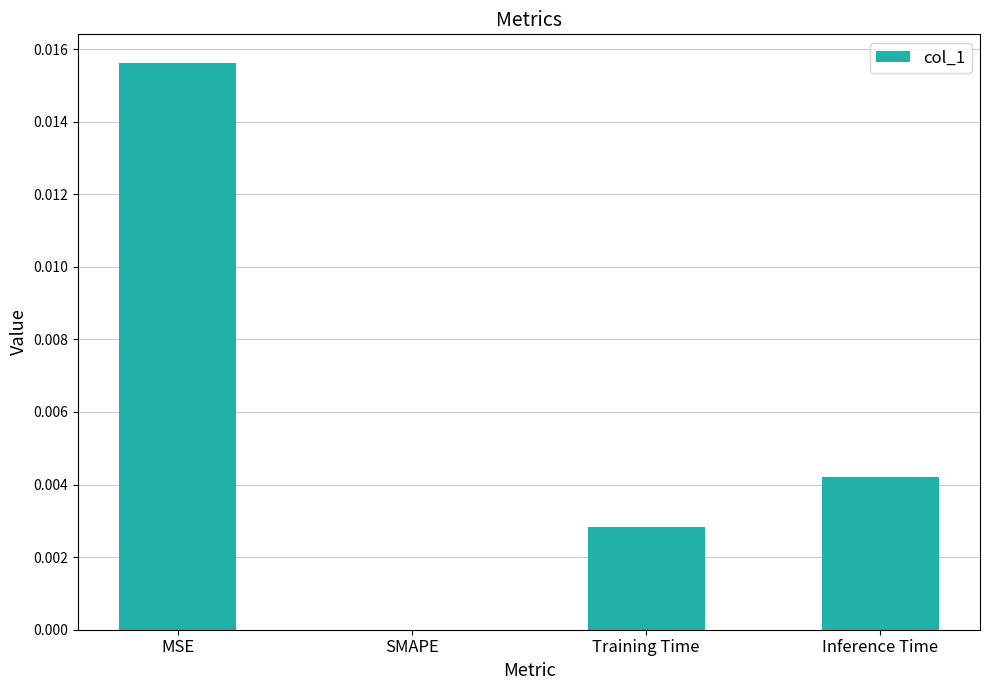

At which category does the chart reach its peak across all series?

MSE